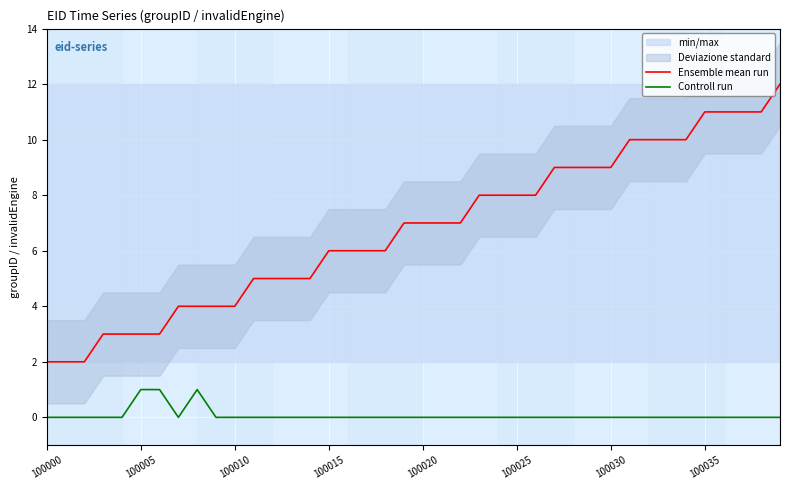

How many lines are shown in the chart?

2